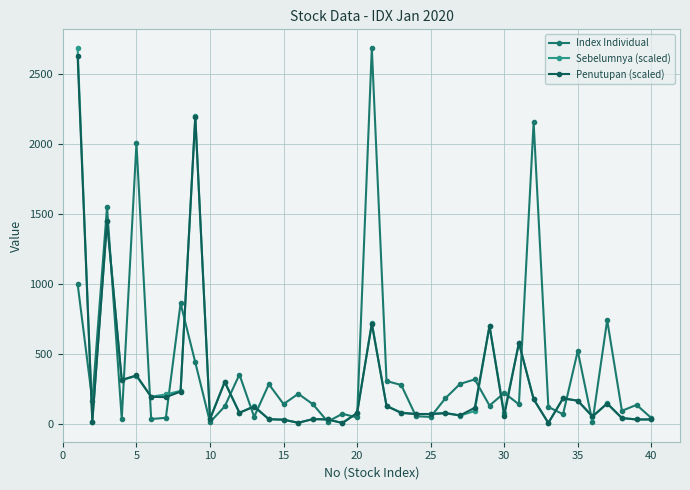

What is the highest value of the Index Individual series?

2685.9